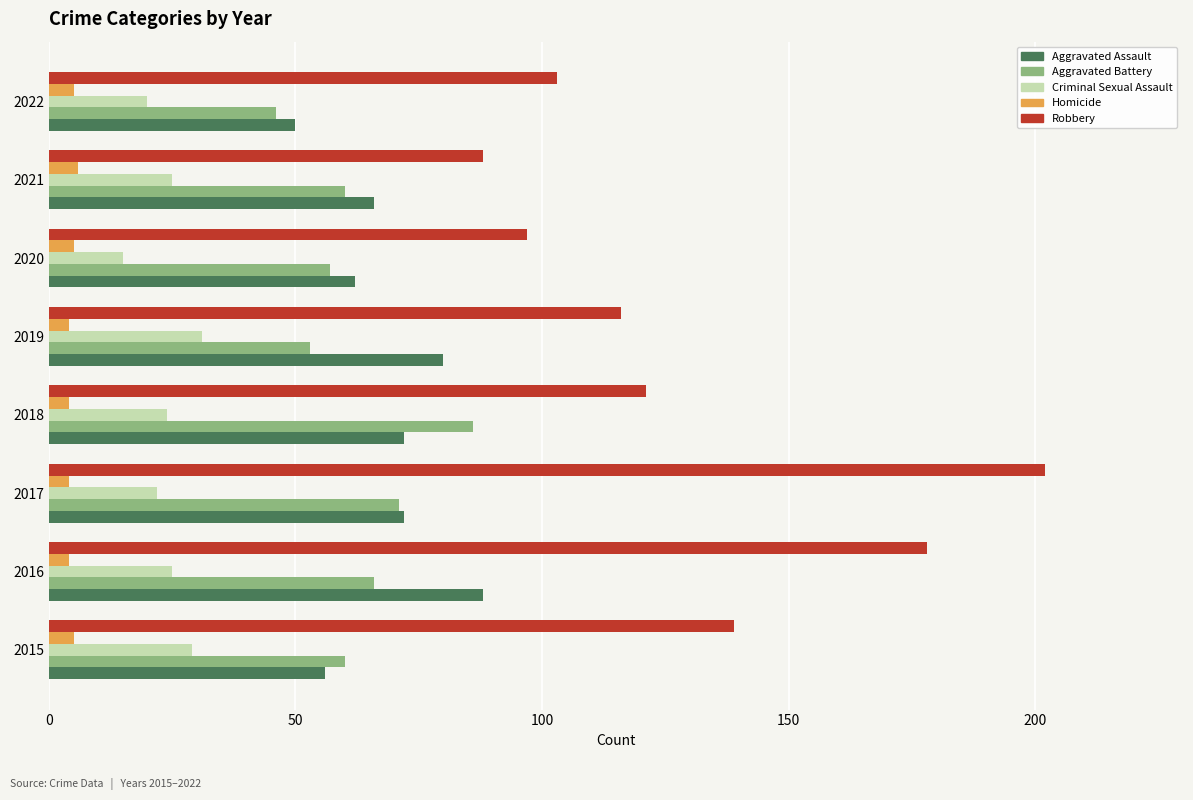

At which category is the sum across all series the highest?

2017